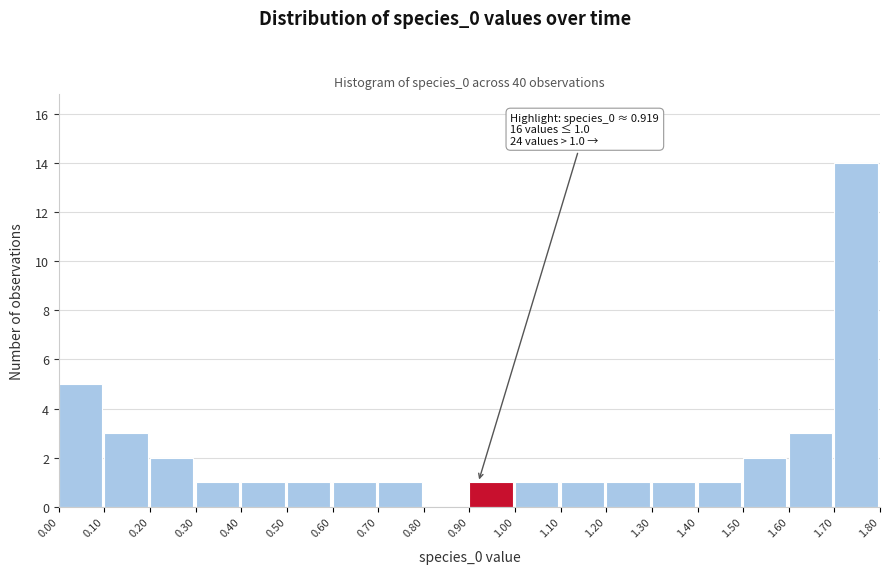

Which range on the x-axis has the tallest bar?

1.70 to 1.80